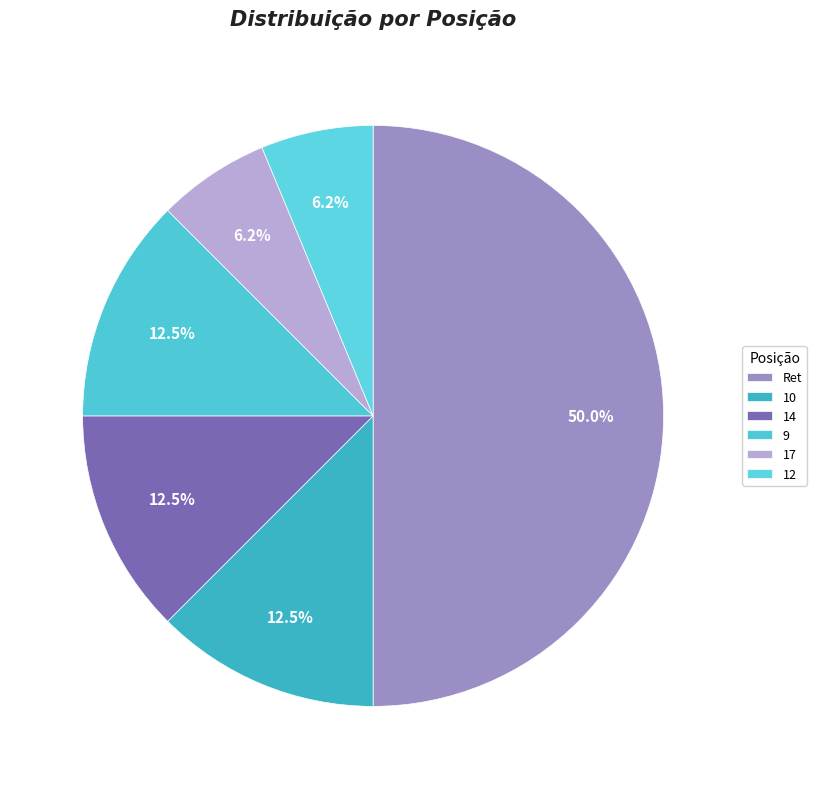

What is the change in value from Ret to 17?

-7